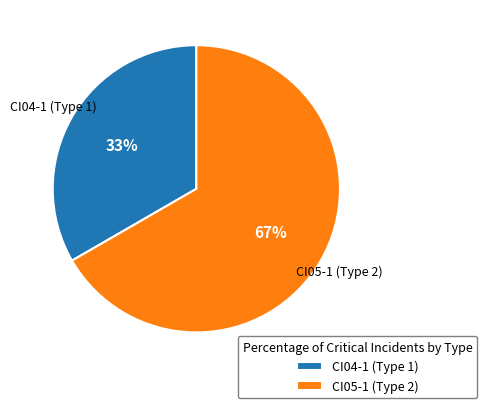

Combined, do CI04-1 (Type 1) and CI05-1 (Type 2) account for over 50%?

Yes